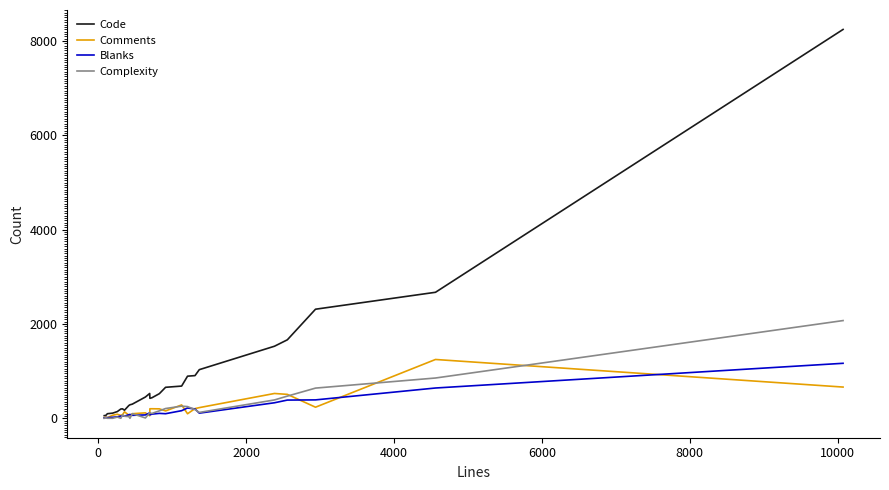

What is the greatest value displayed?

8246